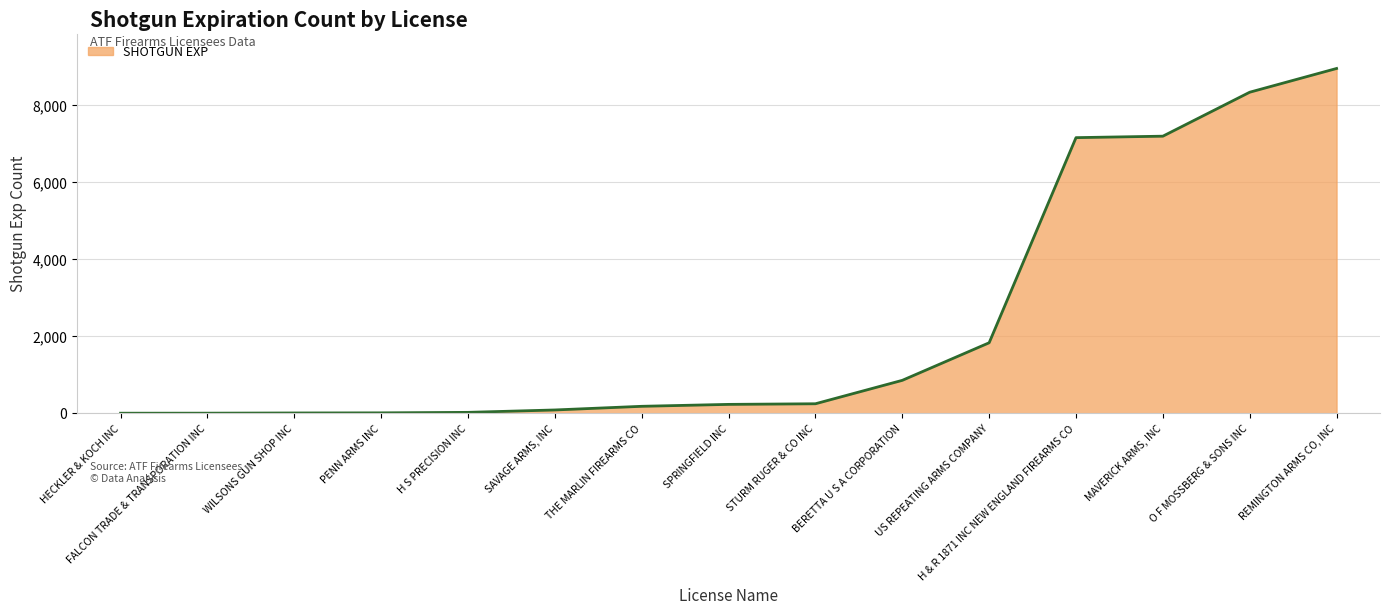

What is the approximate value at WILSONS GUN SHOP INC?

7